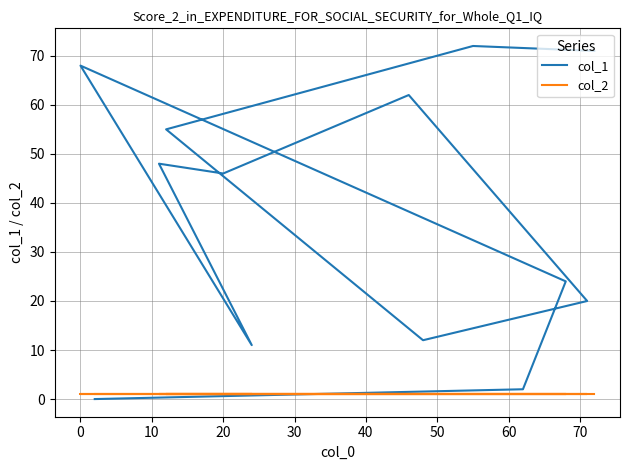

What is the difference between the maximum and second lowest values in the col_1 series?

70